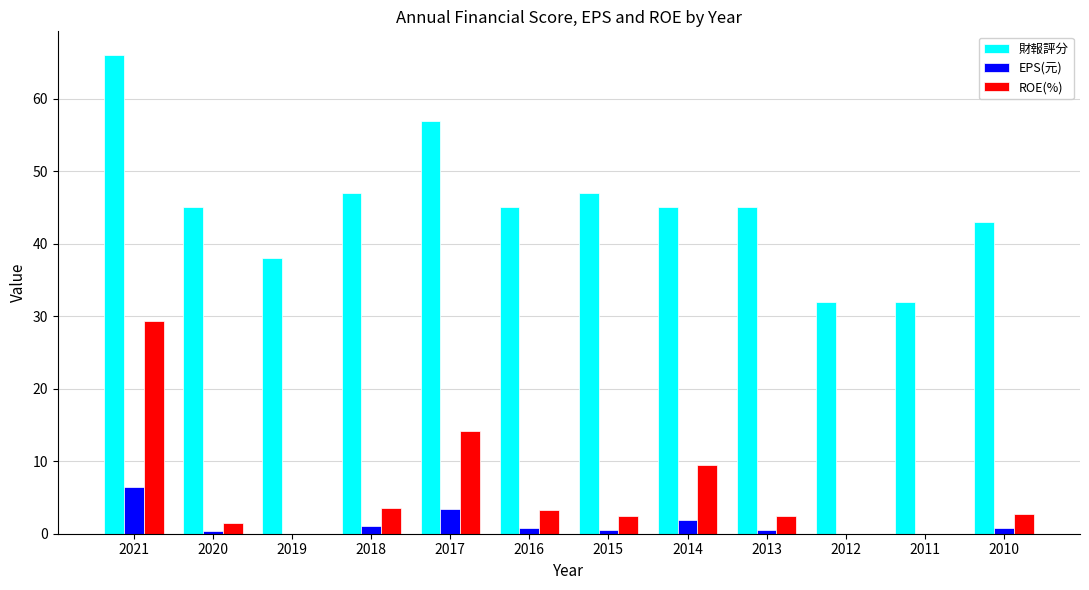

Between 2012 and 2010, which series saw the biggest shift?

財報評分